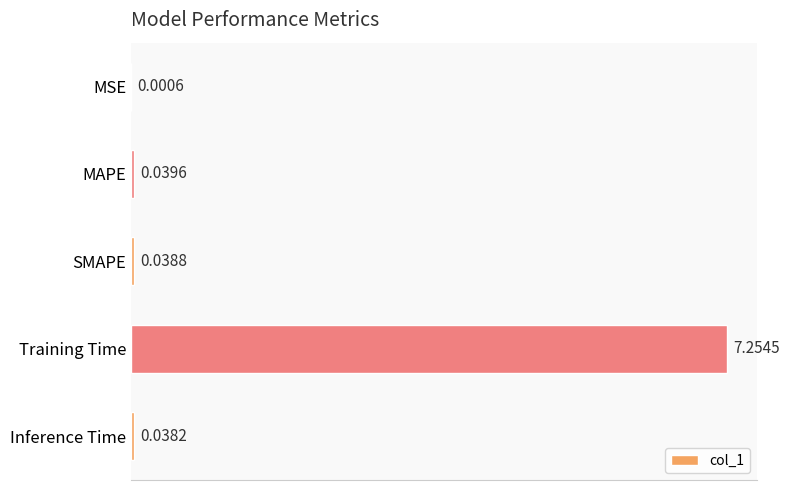

Between MSE and SMAPE, which is larger?

SMAPE